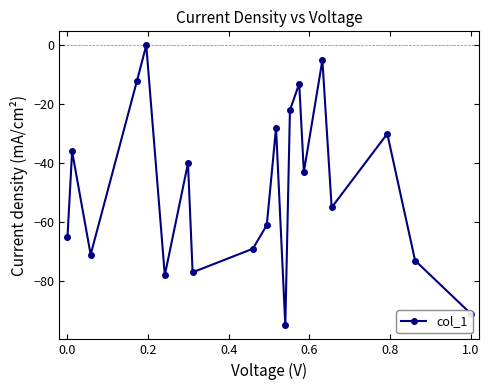

How many points are higher than both their immediate neighbors (excluding endpoints)?

7